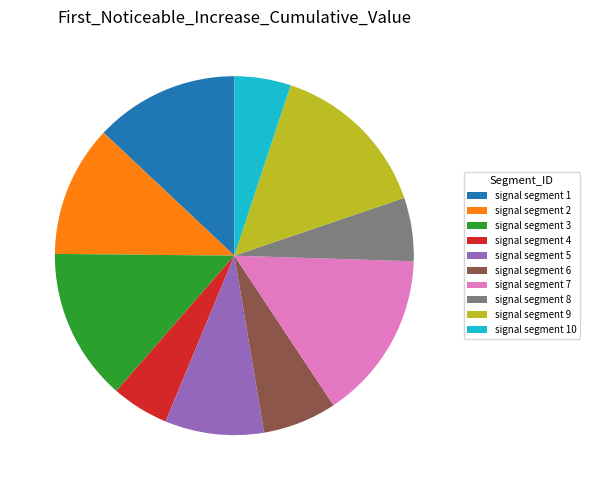

Do signal segment 3 and signal segment 9 together represent more than half of the pie?

No